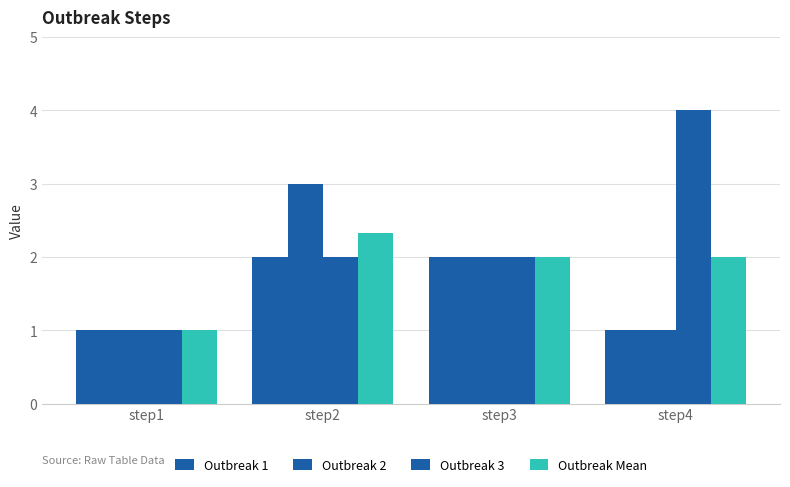

Reading right to left, what are all the values shown in this chart?

Outbreak 1: 1.0	2.0	2.0	1.0
Outbreak 2: 1.0	2.0	3.0	1.0
Outbreak 3: 4.0	2.0	2.0	1.0
Outbreak Mean: 2.0	2.0	2.3	1.0